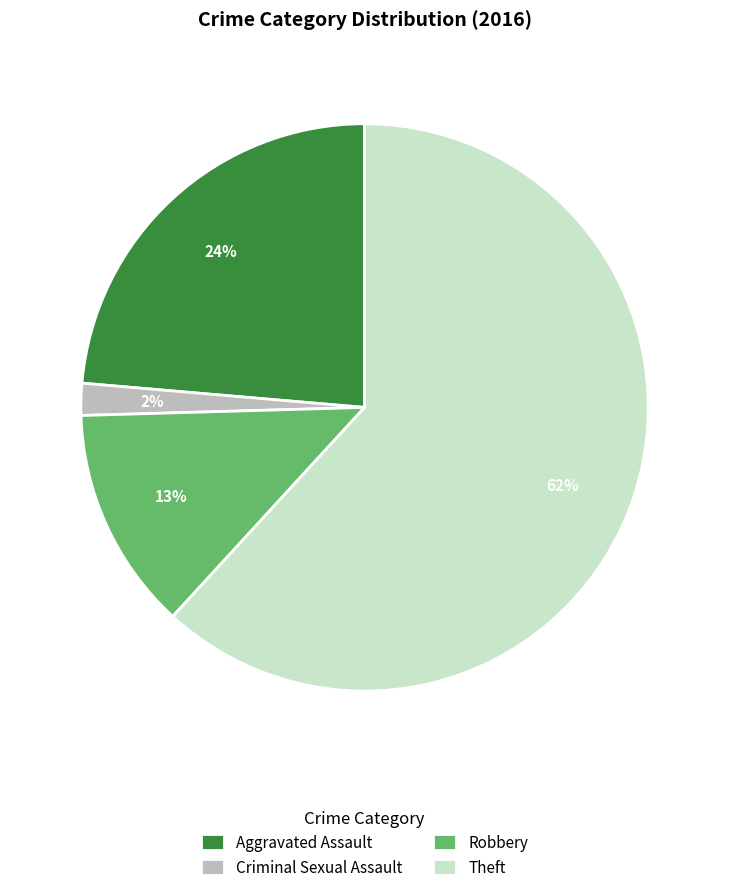

To the nearest percent, what is the difference between the Criminal Sexual Assault and Robbery slice percentages?

11%